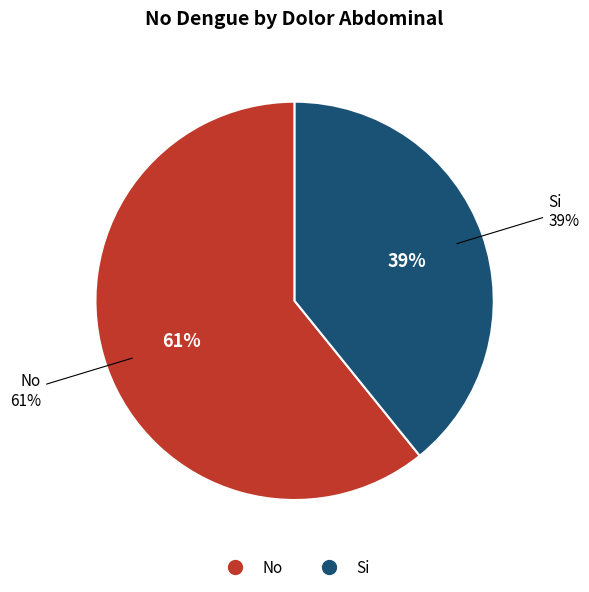

How much of the chart is everything except No?

39.2%